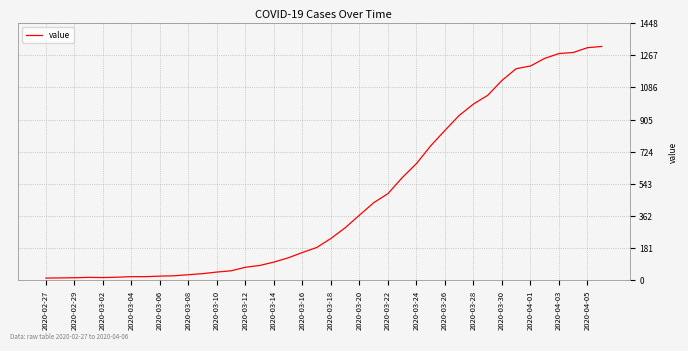

How many interior local valleys (lower than both neighbors) does the data have?

1